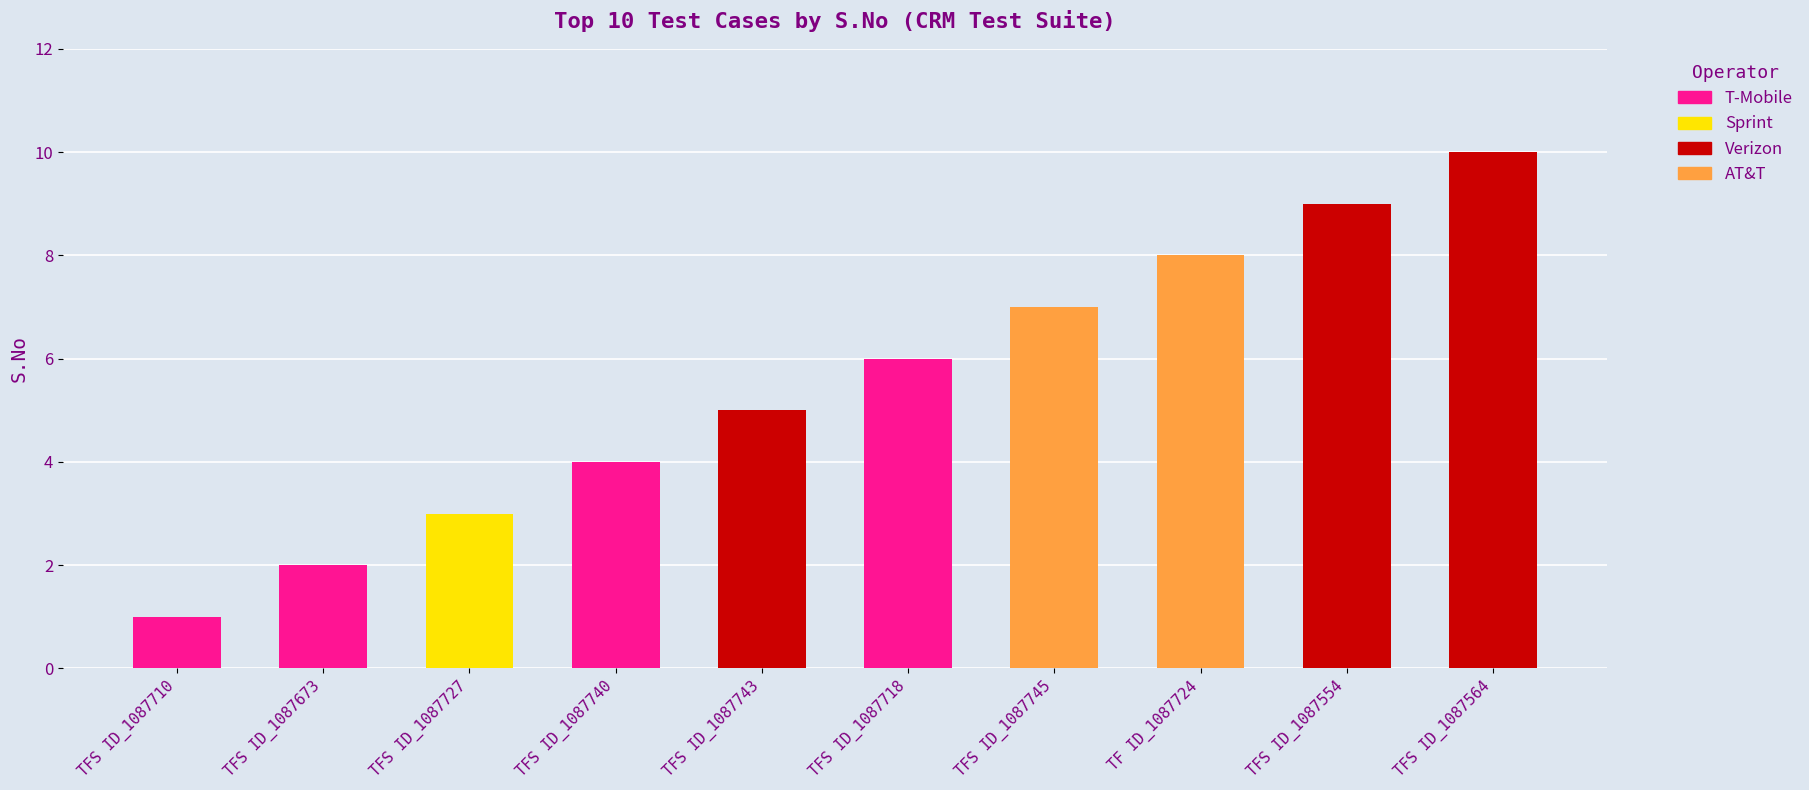

Reading left to right, list all the values displayed in this chart.

1	2	3	4	5	6	7	8	9	10